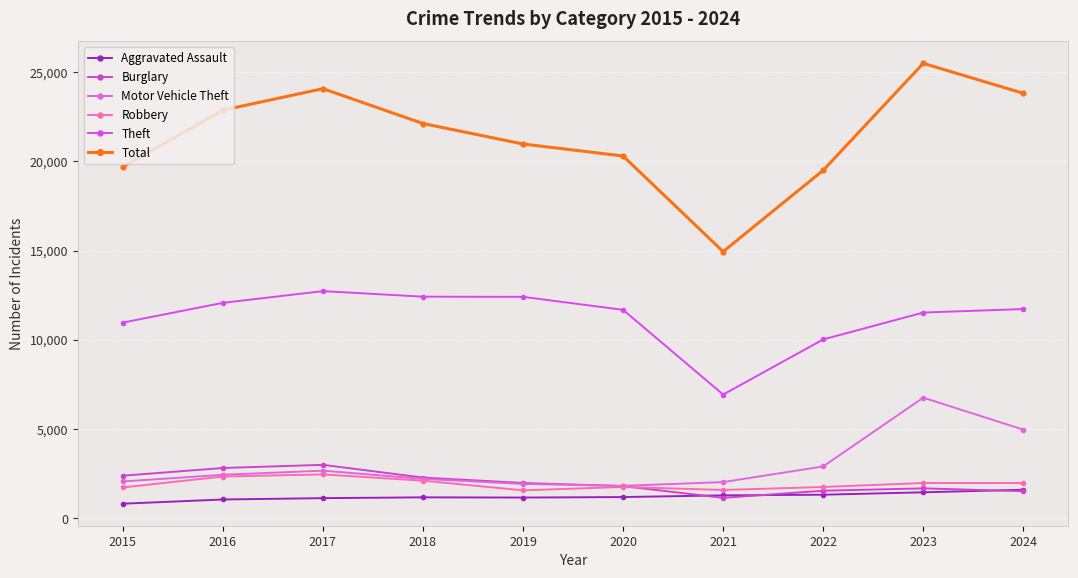

What is the greatest value displayed?

25486